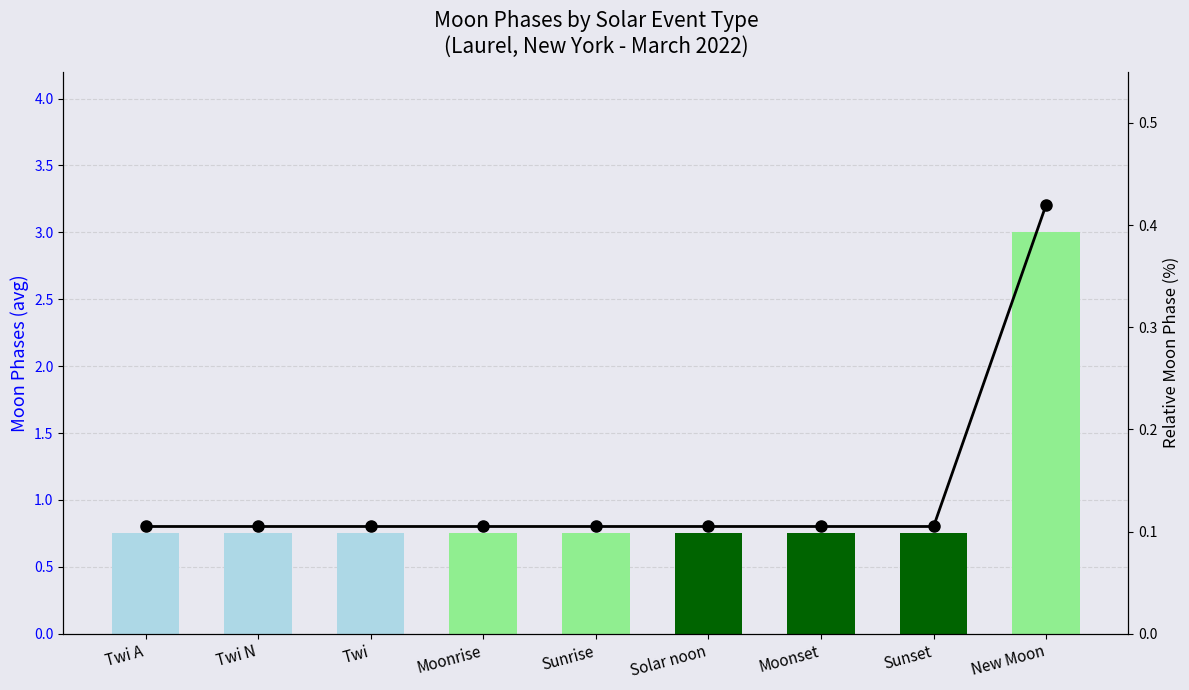

What is the difference between the highest and lowest values at New Moon?

2.6